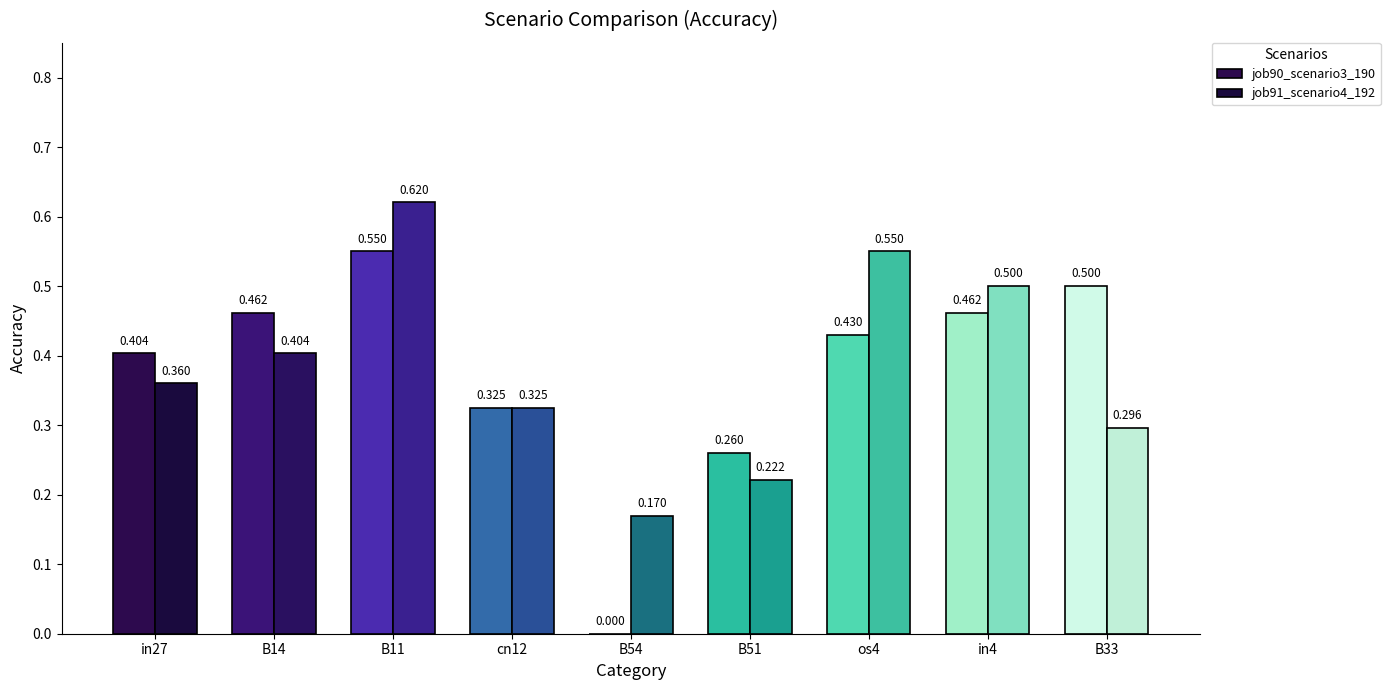

How many groups of bars are there?

9